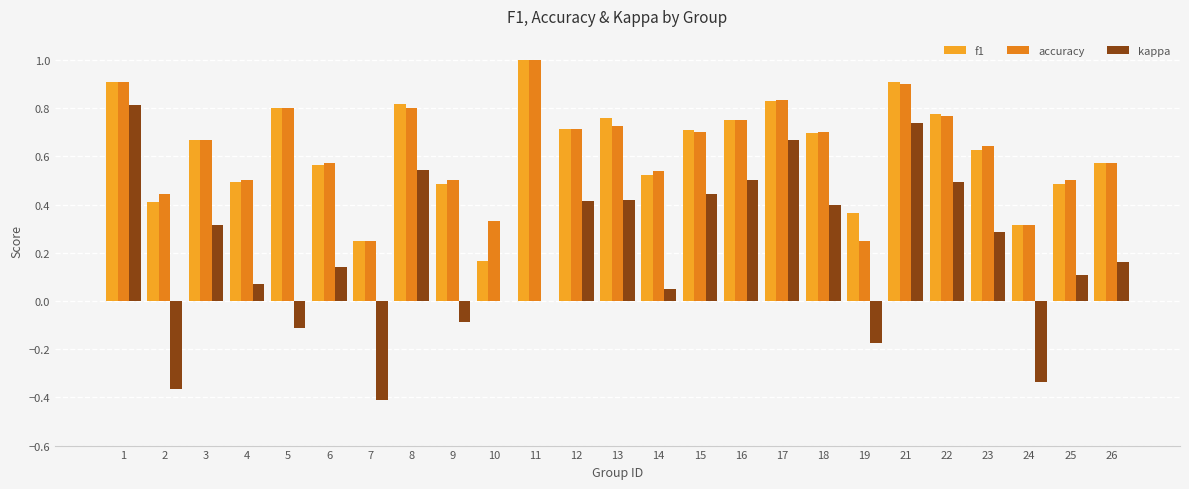

How many data points does each series have?

25